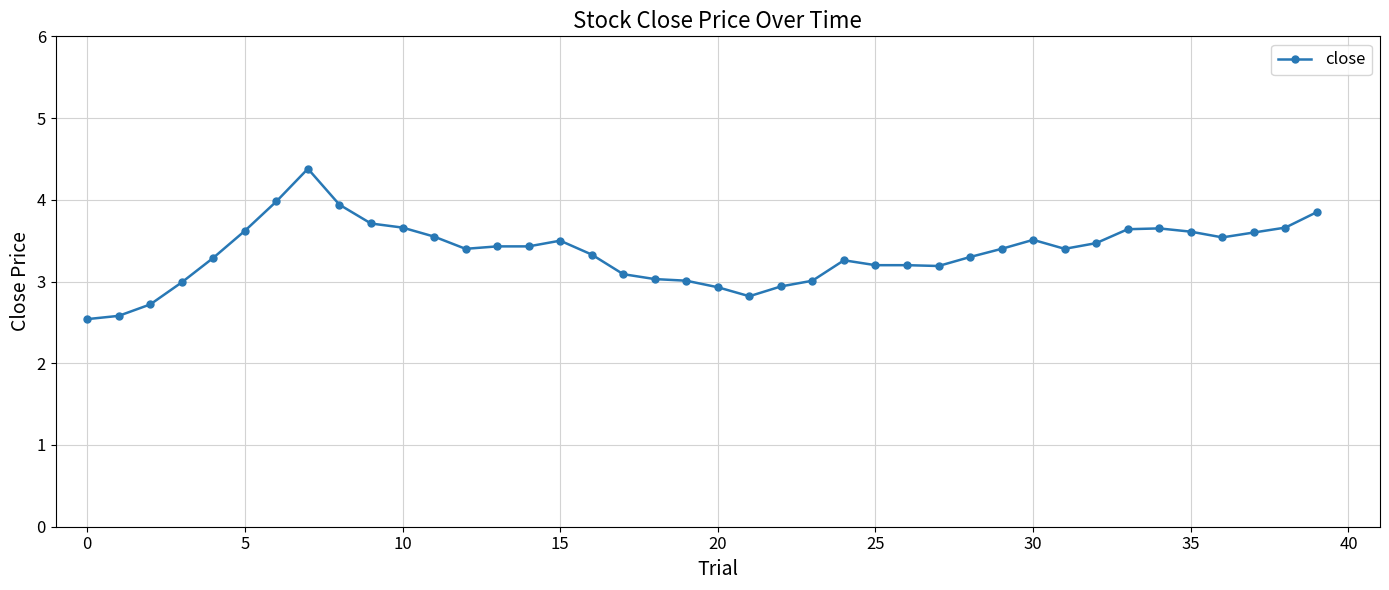

True or false: there are more than 1 points higher than both neighbors.

True